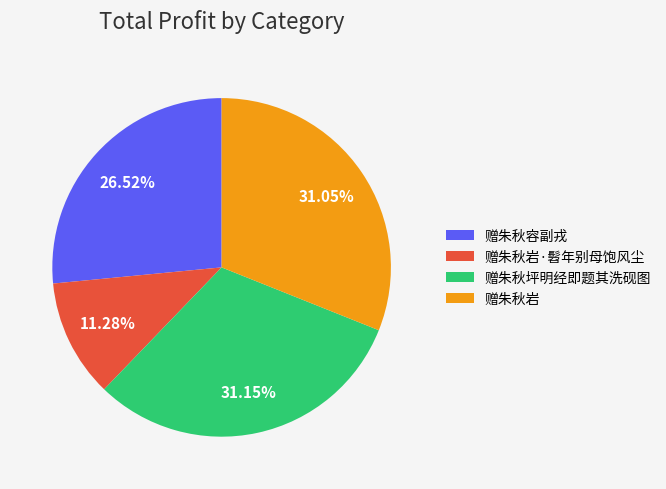

What is the ratio of the value at 赠朱秋容副戎 to the value at 赠朱秋岩·髫年别母饱风尘?

2.4